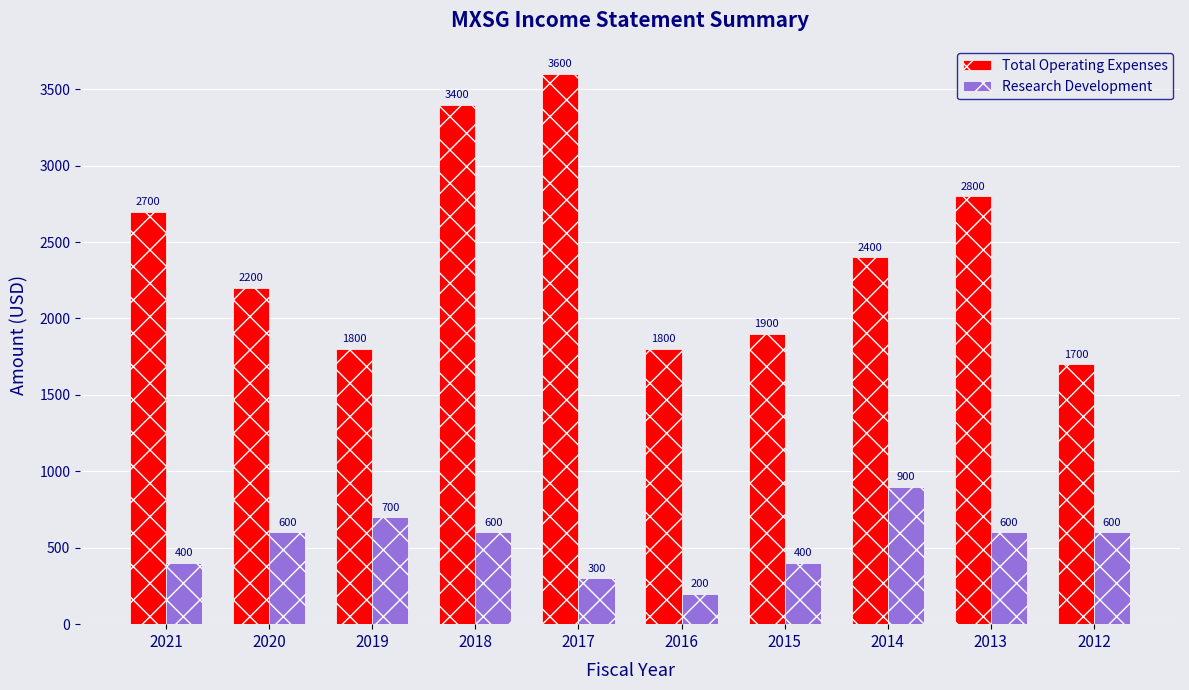

Is it true that Total Operating Expenses equals 505 at 2016?

False